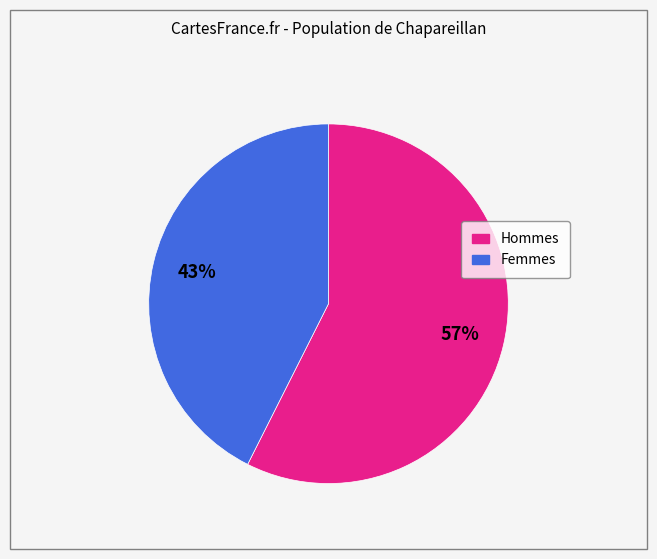

How many slices are in this pie chart?

2